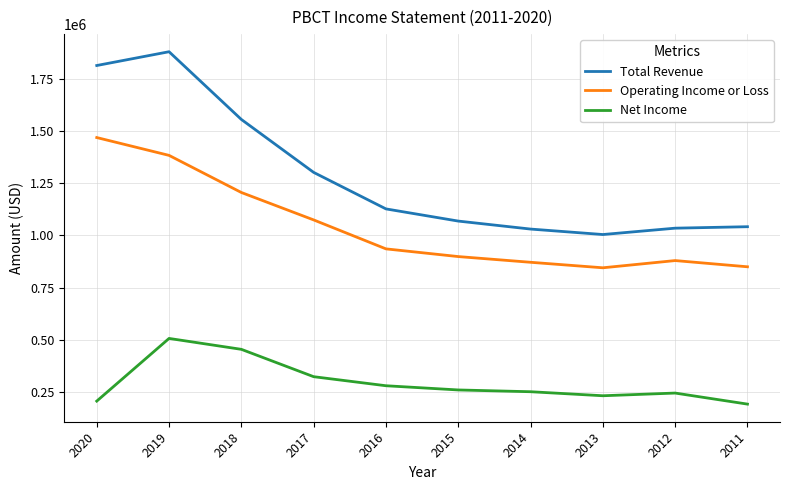

Which series has the widest spread of values?

Total Revenue